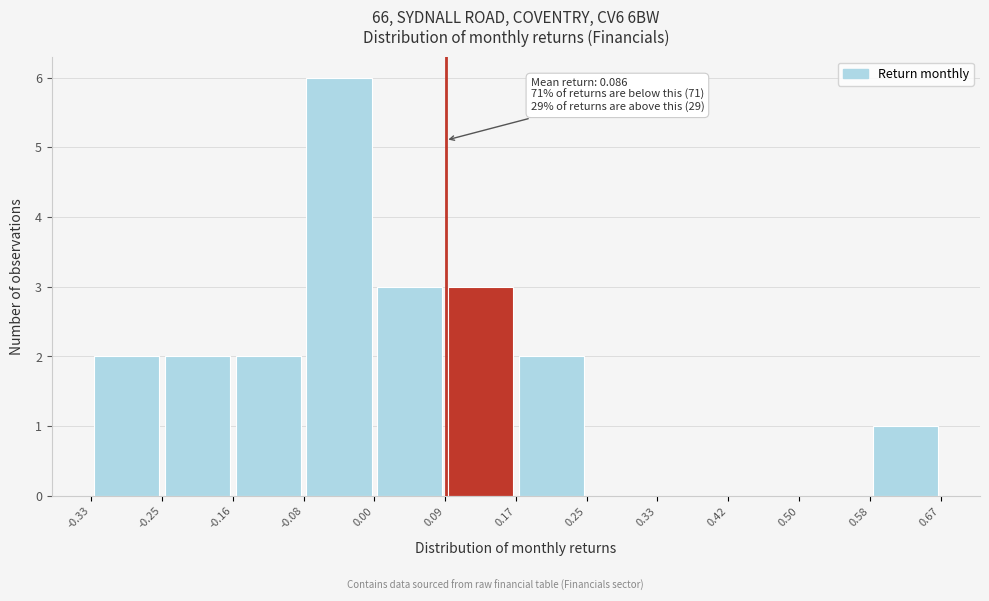

Which range on the x-axis has the tallest bar?

-0.08 to 0.00